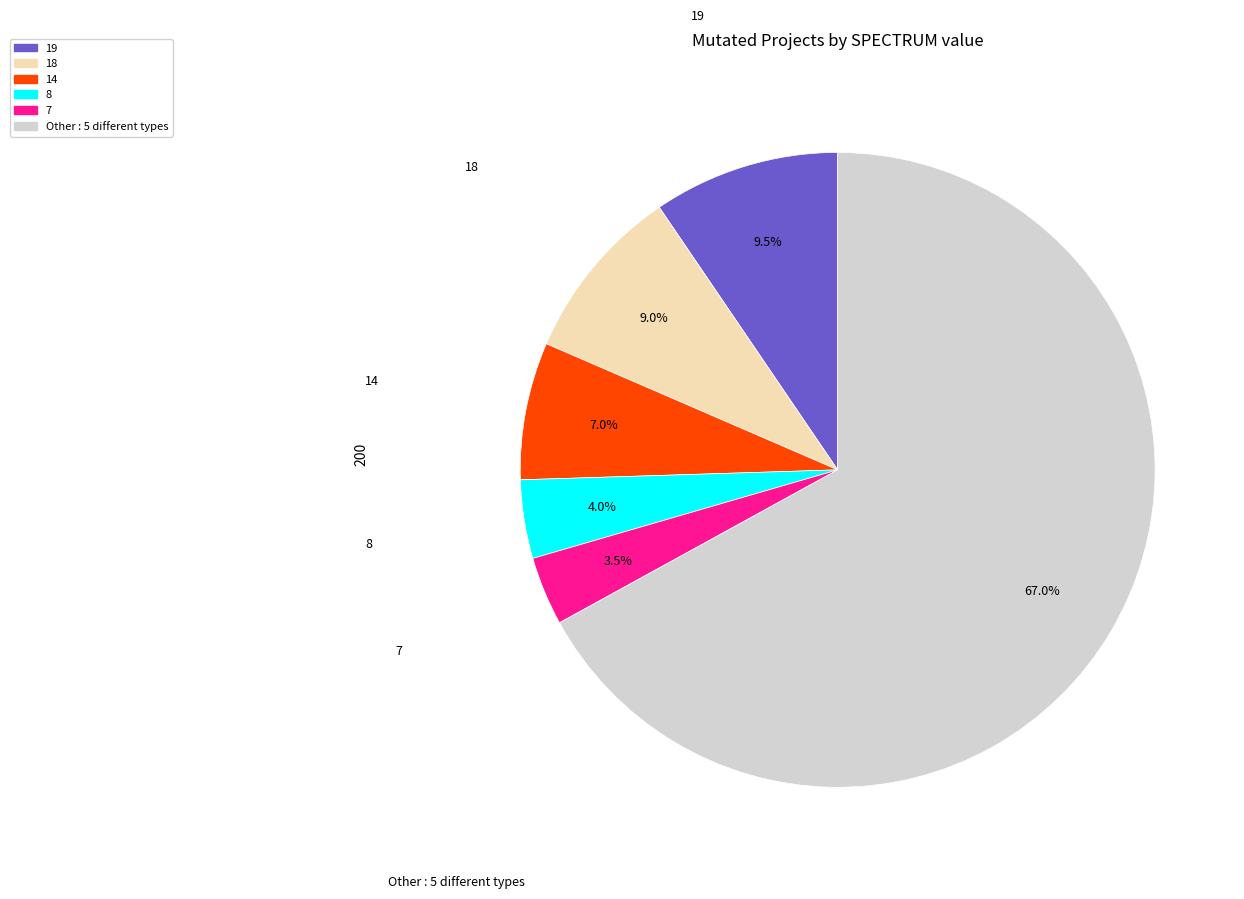

Does any single category account for the majority?

Yes